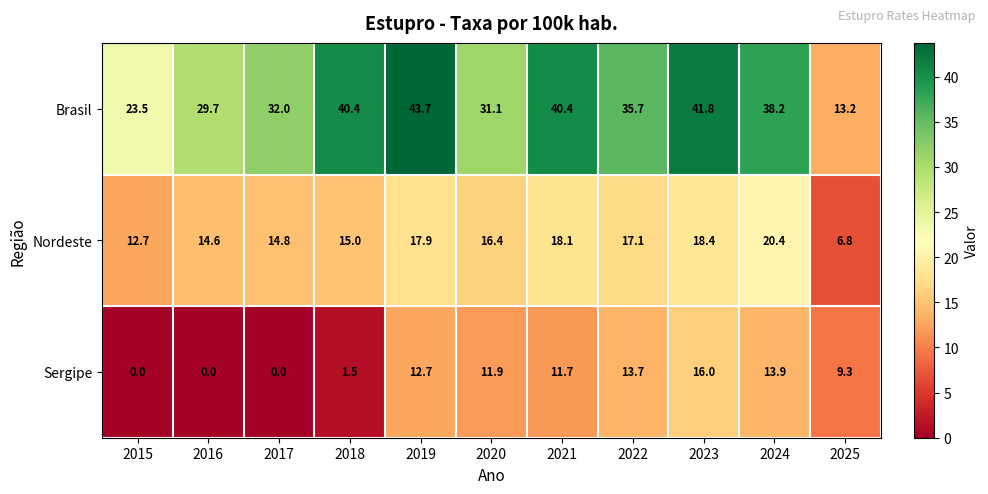

At how many categories does at least one series exceed 10?

11